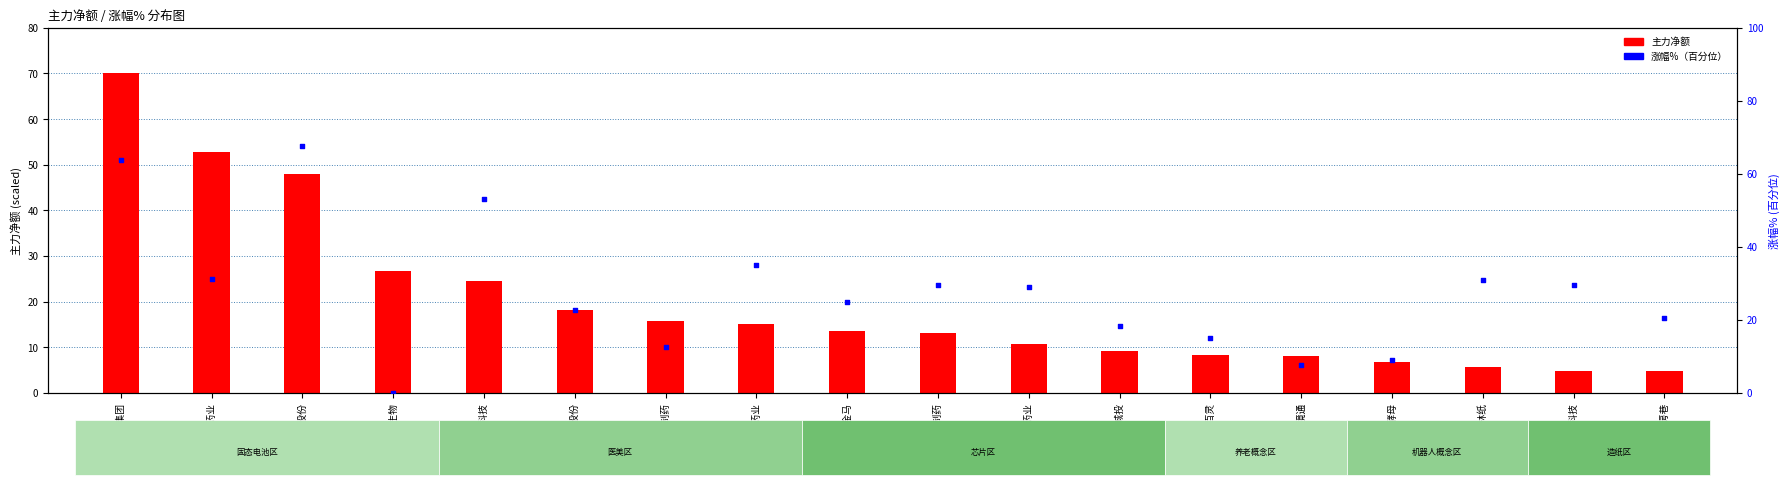

Which series contains the lowest Y value?

涨幅%（百分位）